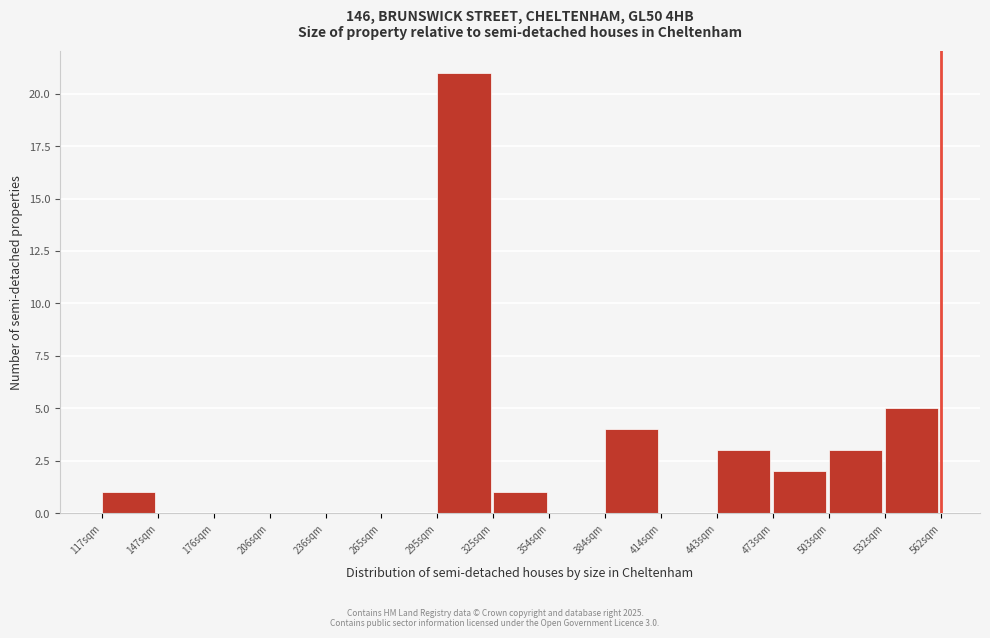

Over which range of the x-axis is the bar tallest?

295 to 325